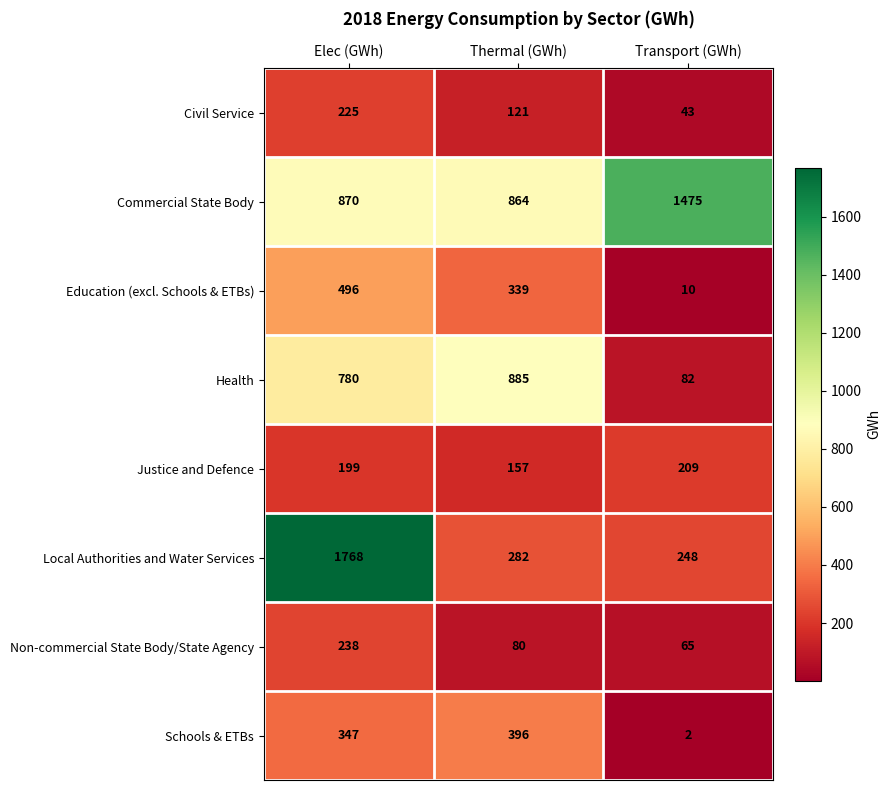

Reading left to right, transcribe all the data shown in this chart.

Civil Service: Elec (GWh)=225	Thermal (GWh)=121	Transport (GWh)=43
Commercial State Body: Elec (GWh)=870	Thermal (GWh)=864	Transport (GWh)=1475
Education (excl. Schools & ETBs): Elec (GWh)=496	Thermal (GWh)=339	Transport (GWh)=10
Health: Elec (GWh)=780	Thermal (GWh)=885	Transport (GWh)=82
Justice and Defence: Elec (GWh)=199	Thermal (GWh)=157	Transport (GWh)=209
Local Authorities and Water Services: Elec (GWh)=1768	Thermal (GWh)=282	Transport (GWh)=248
Non-commercial State Body/State Agency: Elec (GWh)=238	Thermal (GWh)=80	Transport (GWh)=65
Schools & ETBs: Elec (GWh)=347	Thermal (GWh)=396	Transport (GWh)=2